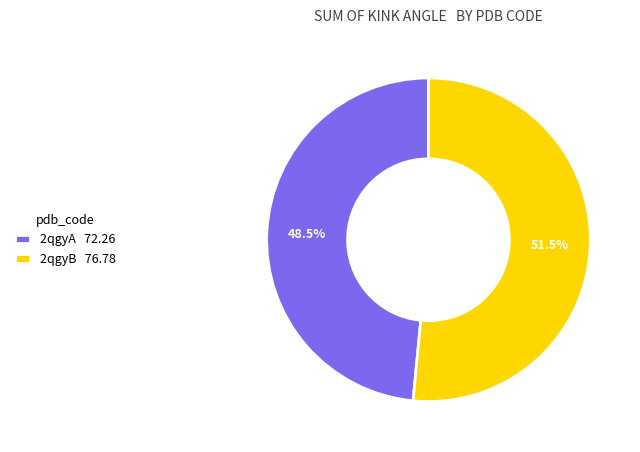

Does 2qgyA 72.26 account for over 50% of the chart?

No